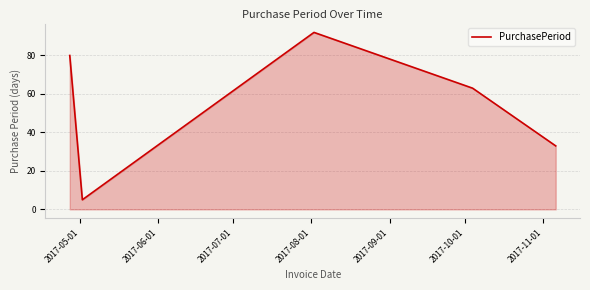

True or false: there are more than 0 points higher than both neighbors.

True